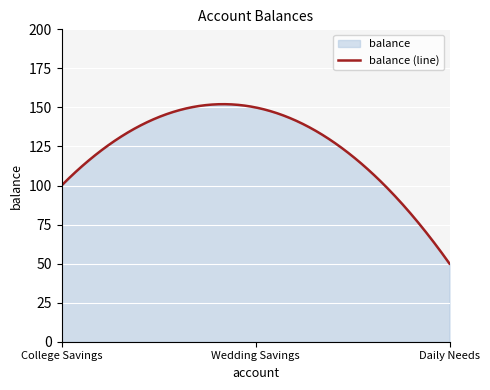

The chart shows a value of 150 at Wedding Savings
(33624014). True or false?

True